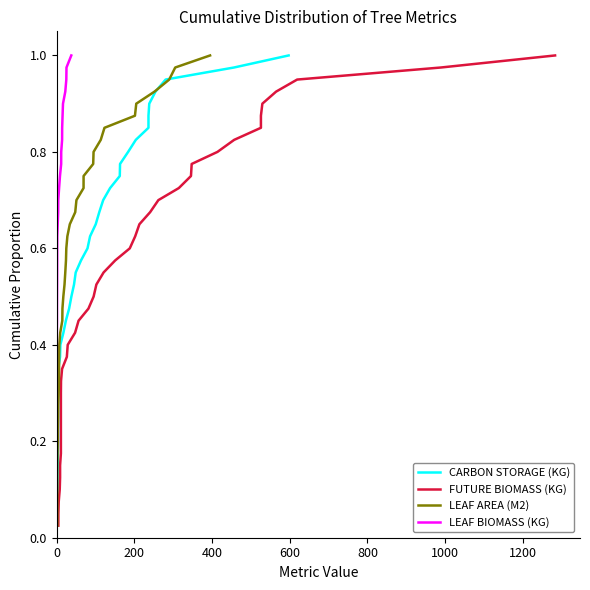

Reading left to right, transcribe all the data shown in this chart.

CARBON STORAGE (KG): 0.0	0.1	0.1	0.1	0.1	0.1	0.2	0.2	0.2	0.2	0.3	0.3	0.3	0.3	0.4	0.4	0.4	0.5	0.5	0.5	0.5	0.6	0.6	0.6	0.6	0.7	0.7	0.7	0.7	0.8	0.8	0.8	0.8	0.8	0.9	0.9	0.9	0.9	1.0	1.0
FUTURE BIOMASS (KG): 0.0	0.1	0.1	0.1	0.1	0.1	0.2	0.2	0.2	0.2	0.3	0.3	0.3	0.3	0.4	0.4	0.4	0.5	0.5	0.5	0.5	0.6	0.6	0.6	0.6	0.7	0.7	0.7	0.7	0.8	0.8	0.8	0.8	0.8	0.9	0.9	0.9	0.9	1.0	1.0
LEAF AREA (M2): 0.0	0.1	0.1	0.1	0.1	0.1	0.2	0.2	0.2	0.2	0.3	0.3	0.3	0.3	0.4	0.4	0.4	0.5	0.5	0.5	0.5	0.6	0.6	0.6	0.6	0.7	0.7	0.7	0.7	0.8	0.8	0.8	0.8	0.8	0.9	0.9	0.9	0.9	1.0	1.0
LEAF BIOMASS (KG): 0.0	0.1	0.1	0.1	0.1	0.1	0.2	0.2	0.2	0.2	0.3	0.3	0.3	0.3	0.4	0.4	0.4	0.5	0.5	0.5	0.5	0.6	0.6	0.6	0.6	0.7	0.7	0.7	0.7	0.8	0.8	0.8	0.8	0.8	0.9	0.9	0.9	0.9	1.0	1.0